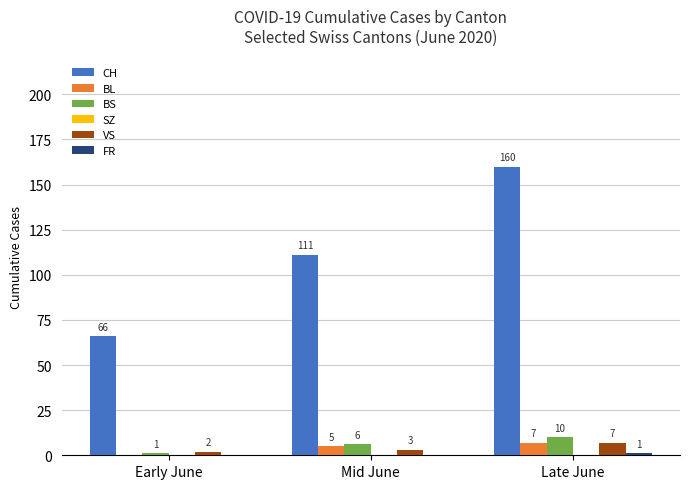

Is it true that VS equals 2 at Early June?

True